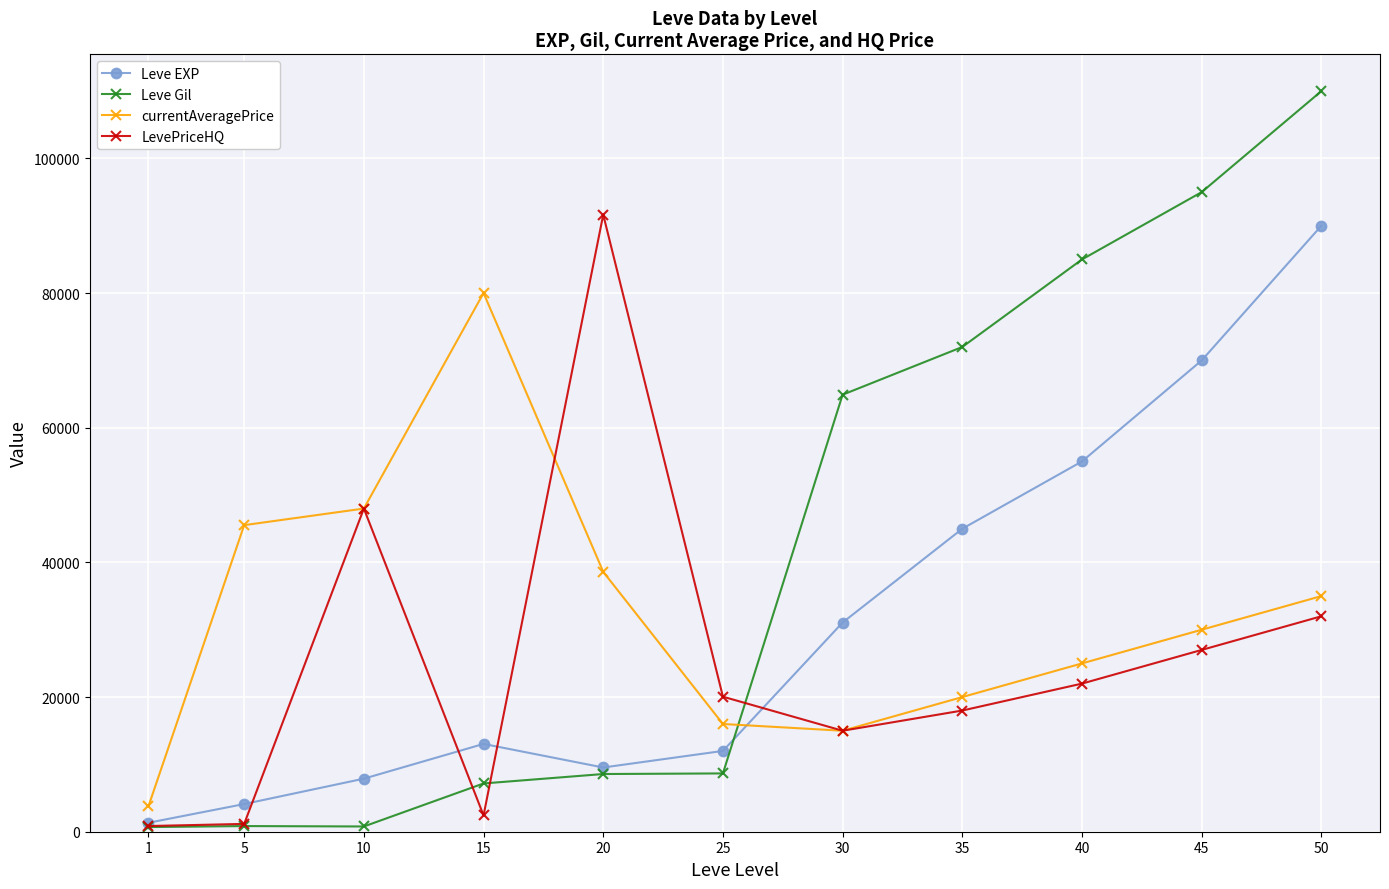

Which series has the largest range (max minus min)?

Leve Gil